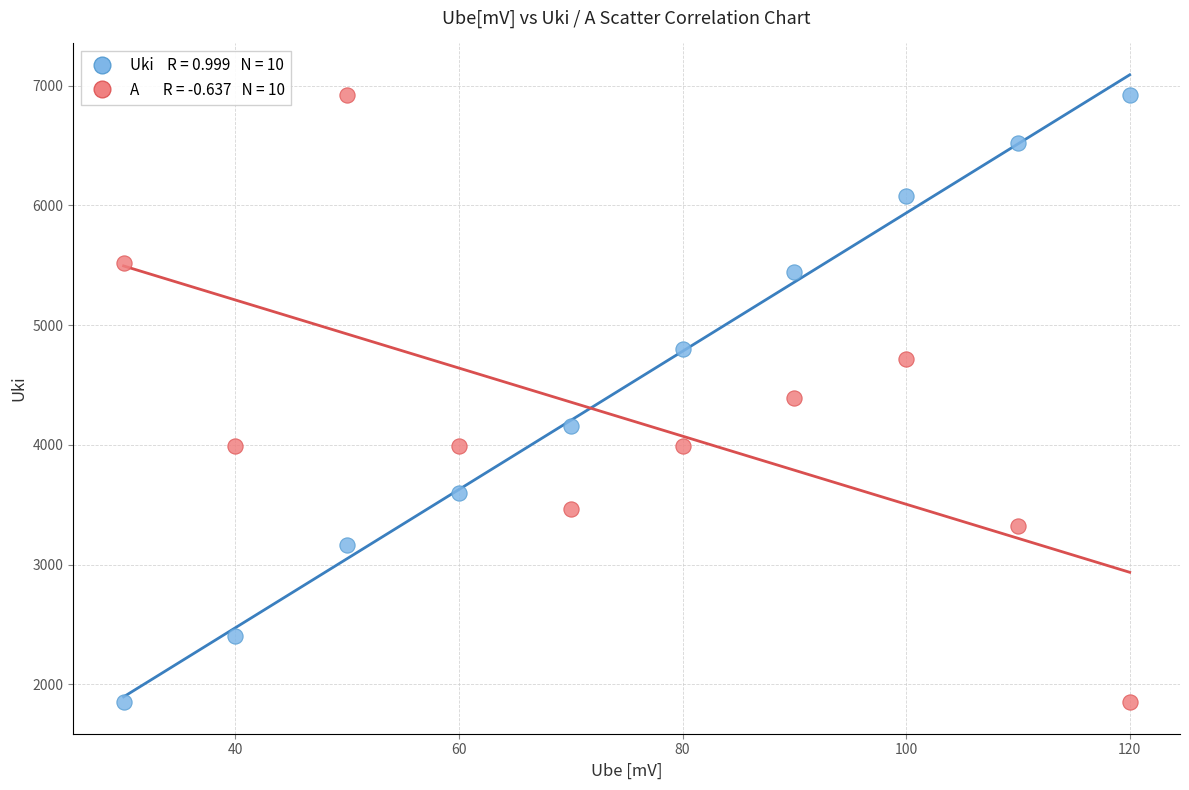

Across all data points, what is the range of X values (max minus min)?

90.0